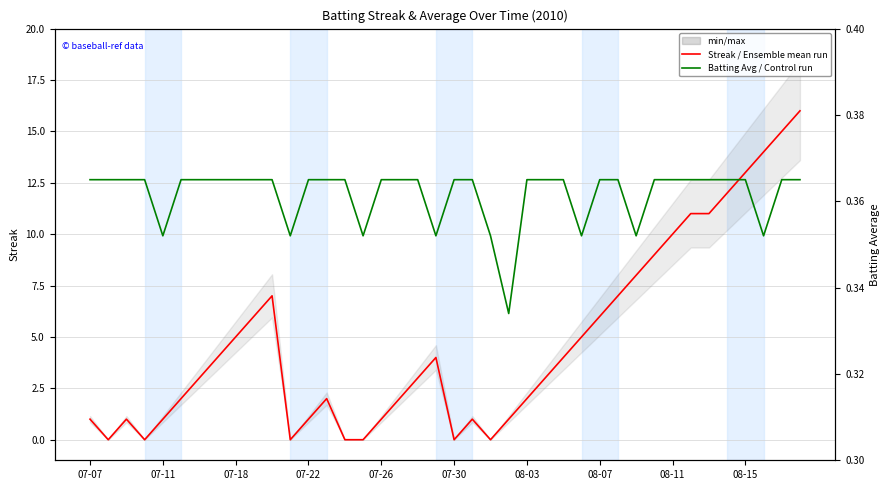

After their last crossing, which series has the higher values: Batting Avg (Control run) or Streak (Ensemble mean run)?

Streak (Ensemble mean run)